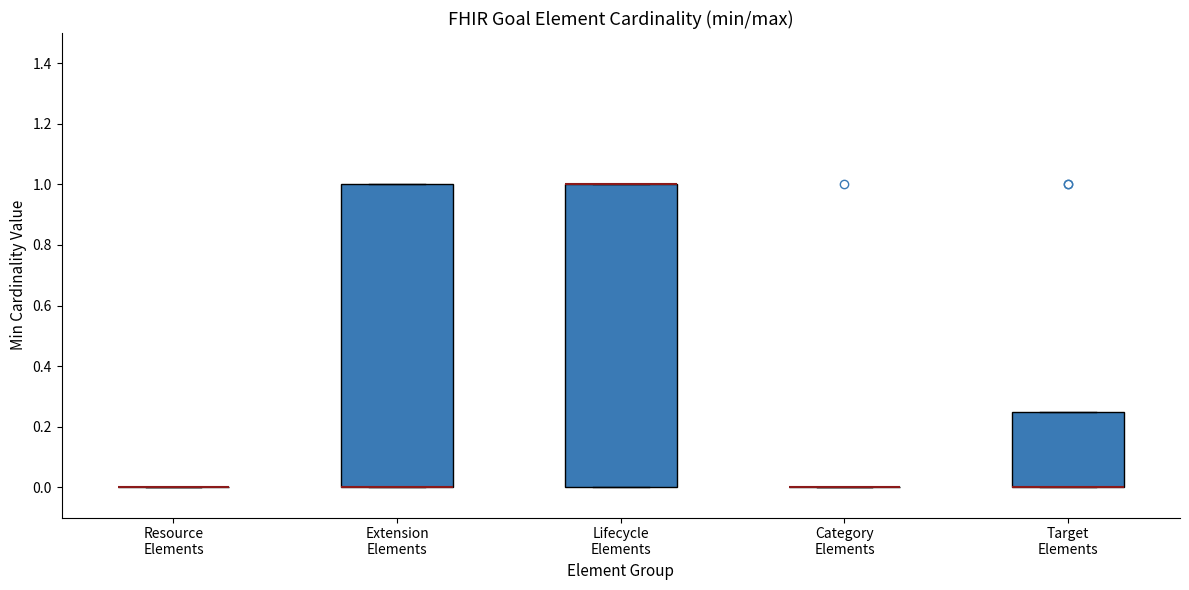

Reading left to right, transcribe this box plot: for each box, give where its median line is, the range the box spans, and where its two whiskers end, as read against the y-axis. The values are not printed on the chart, so give them approximately, as read against the axis.

Resource Elements: box collapsed to a line at 0.00, whiskers 0.00 to 0.00
Extension Elements: median 0.00 (drawn on the box's lower edge), box 0.00 to 1.00, whiskers 0.00 to 1.00
Lifecycle Elements: median 1.00 (drawn on the box's upper edge), box 0.00 to 1.00, whiskers 0.00 to 1.00
Category Elements: box collapsed to a line at 0.00, whiskers 0.00 to 0.00
Target Elements: median 0.00 (drawn on the box's lower edge), box 0.00 to 0.26, whiskers 0.00 to 0.26